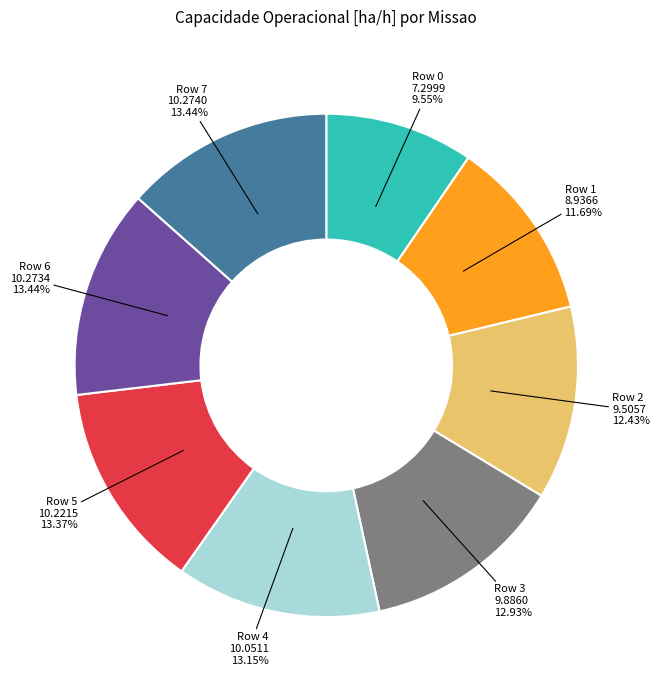

Do Row 6 and Row 3 together represent more than half of the pie?

No